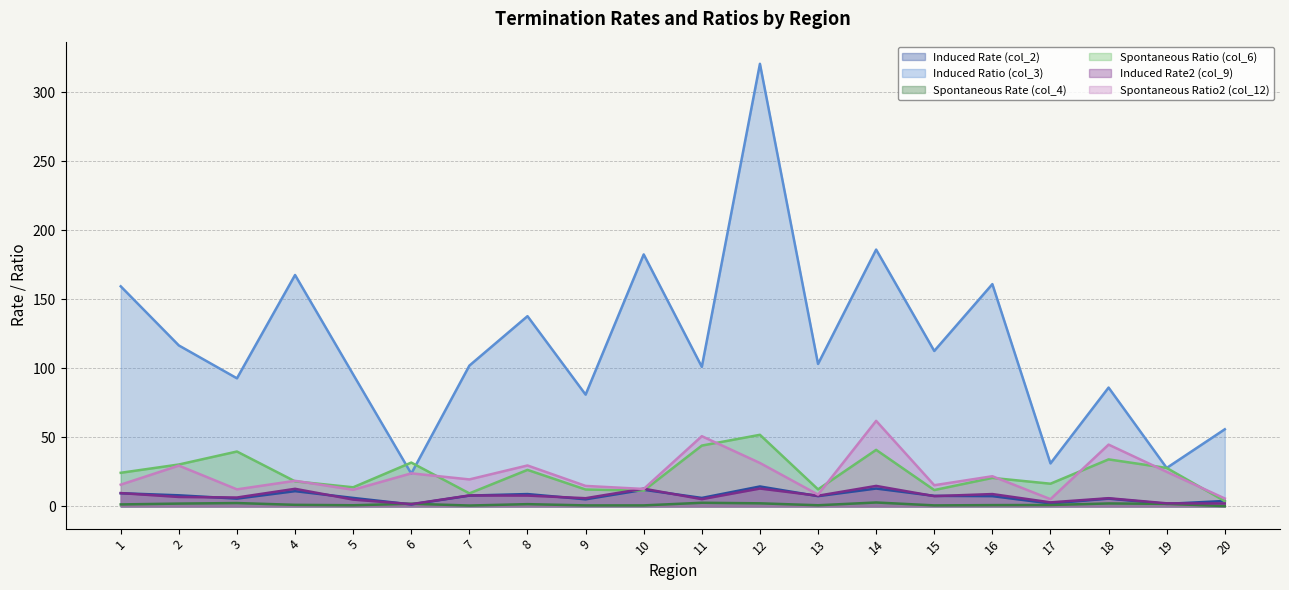

Where does the Spontaneous Ratio (col_6) series first go above 24?

1